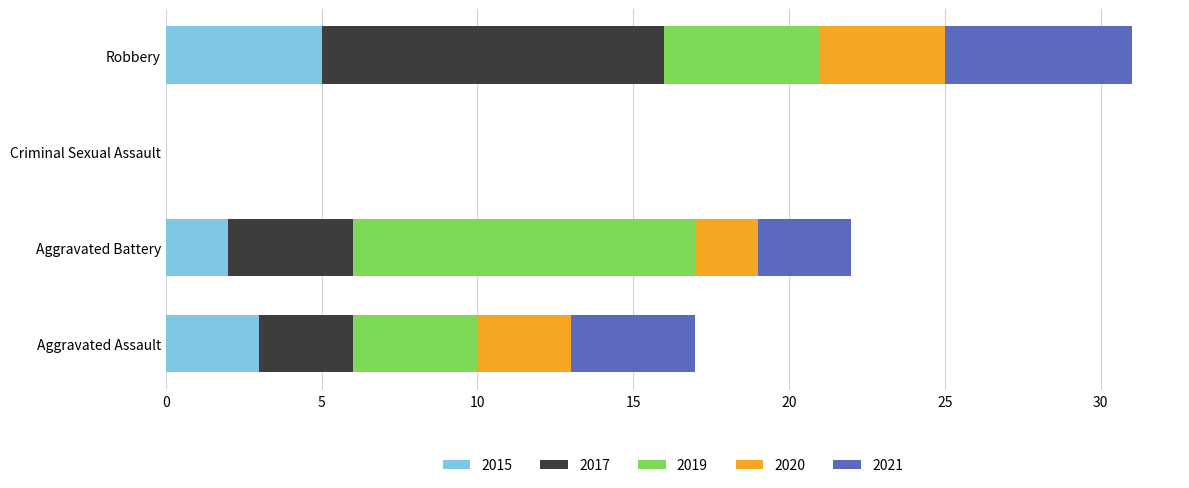

Which category has the highest value in the 2015 series?

Robbery